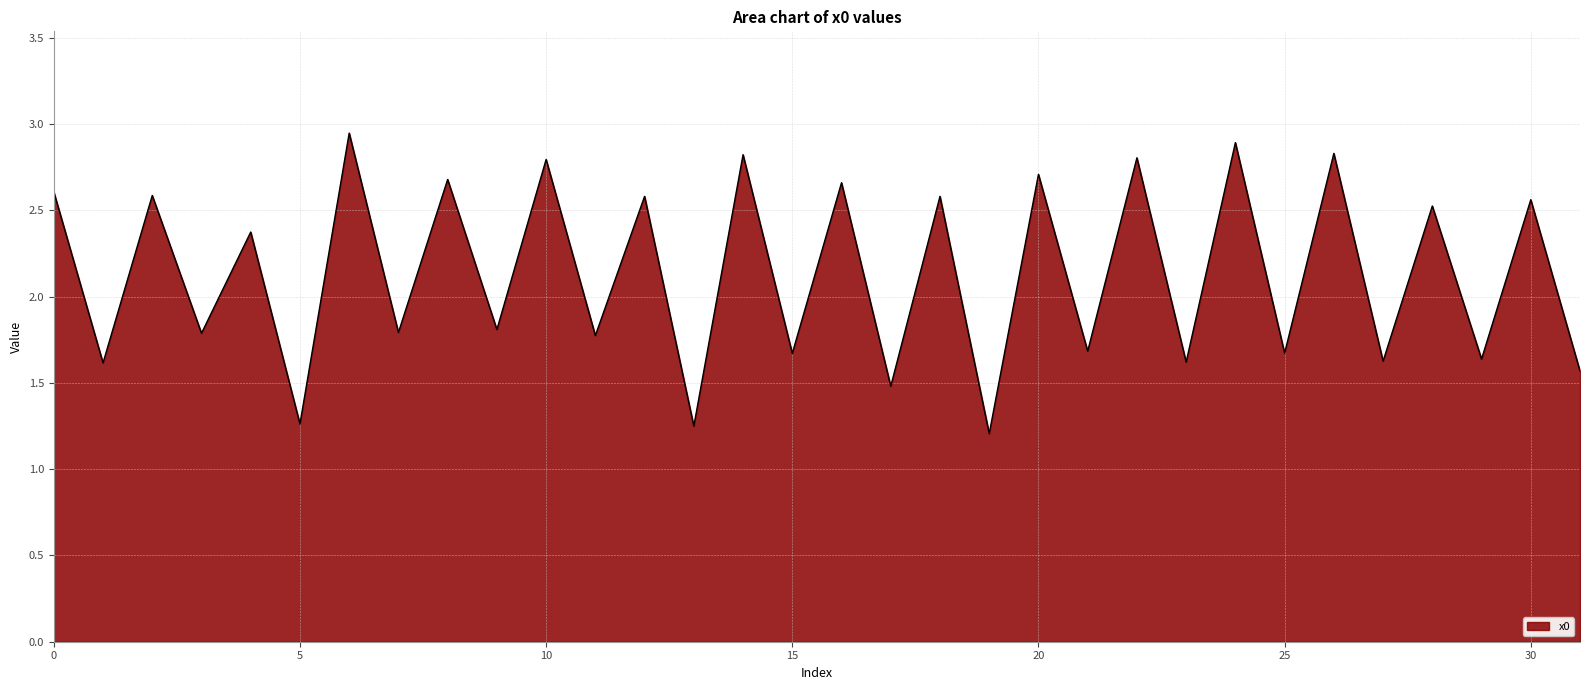

How many lines are shown in the chart?

1